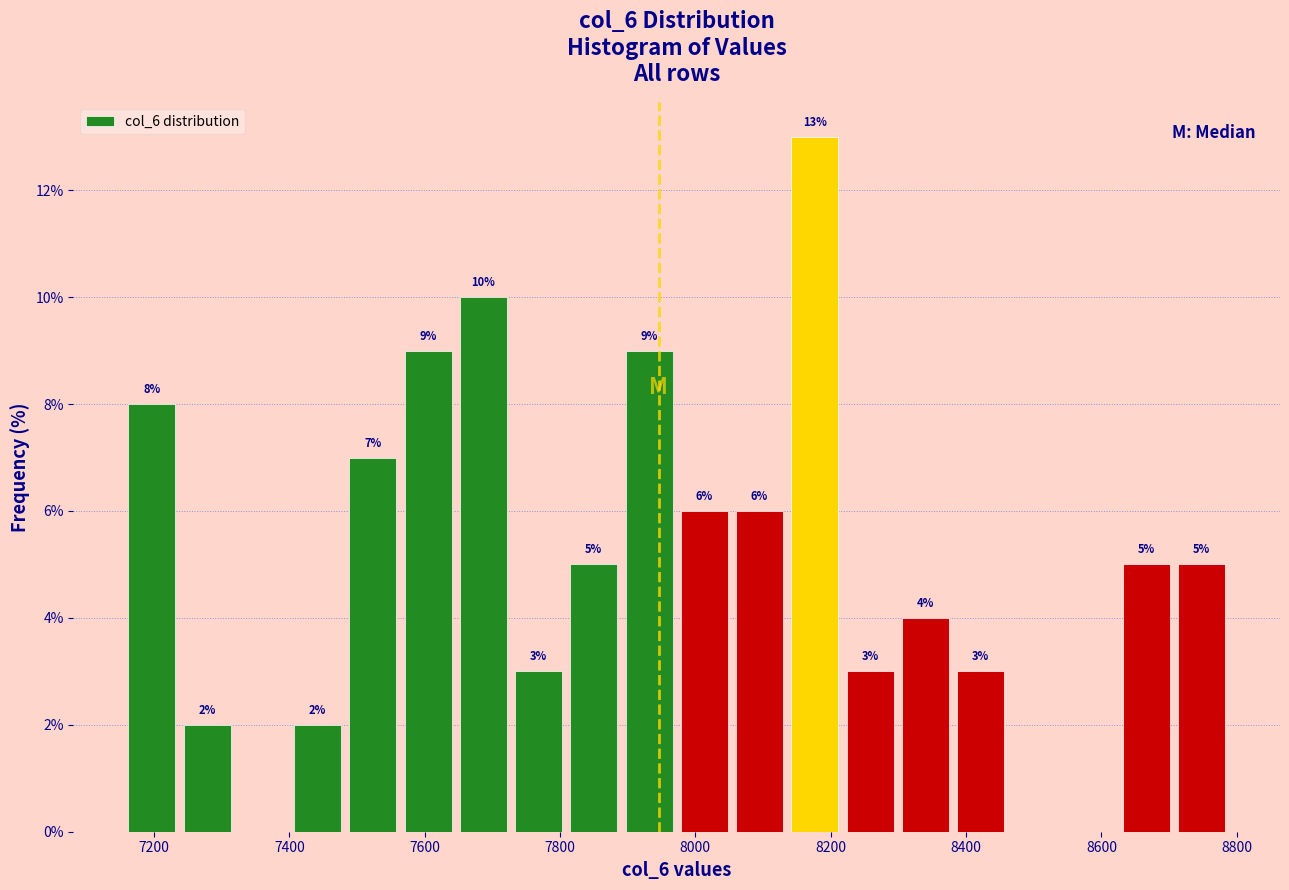

Over which range of the x-axis is the bar tallest?

8140 to 8220